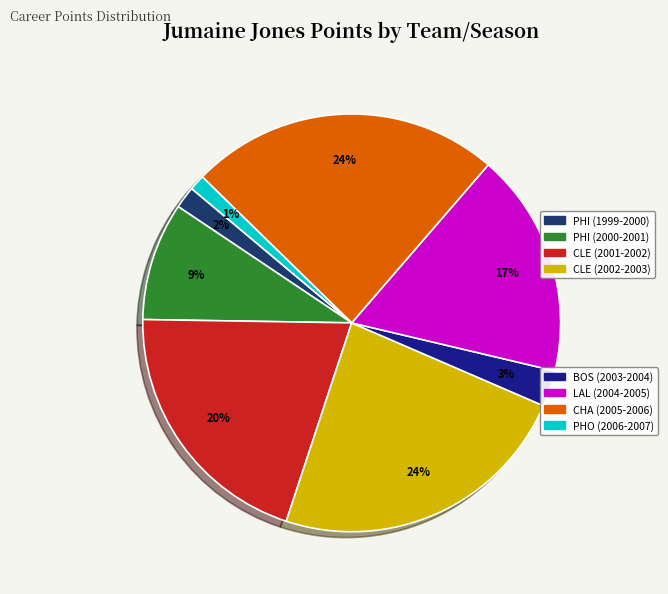

Is there a majority slice in this chart?

No